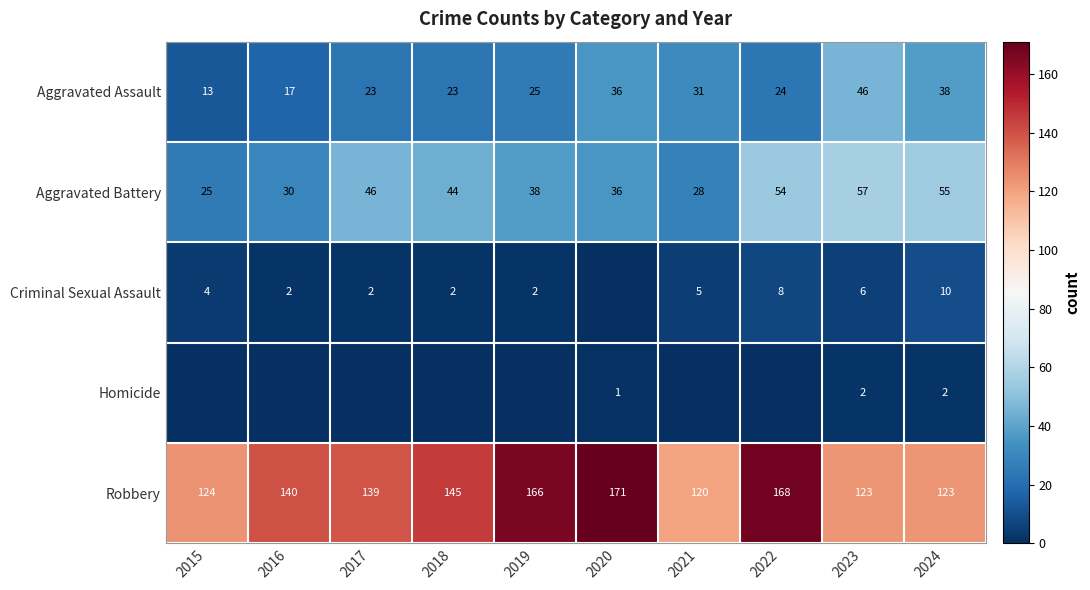

What is the difference between the second highest and second lowest values in the Aggravated Assault series?

21